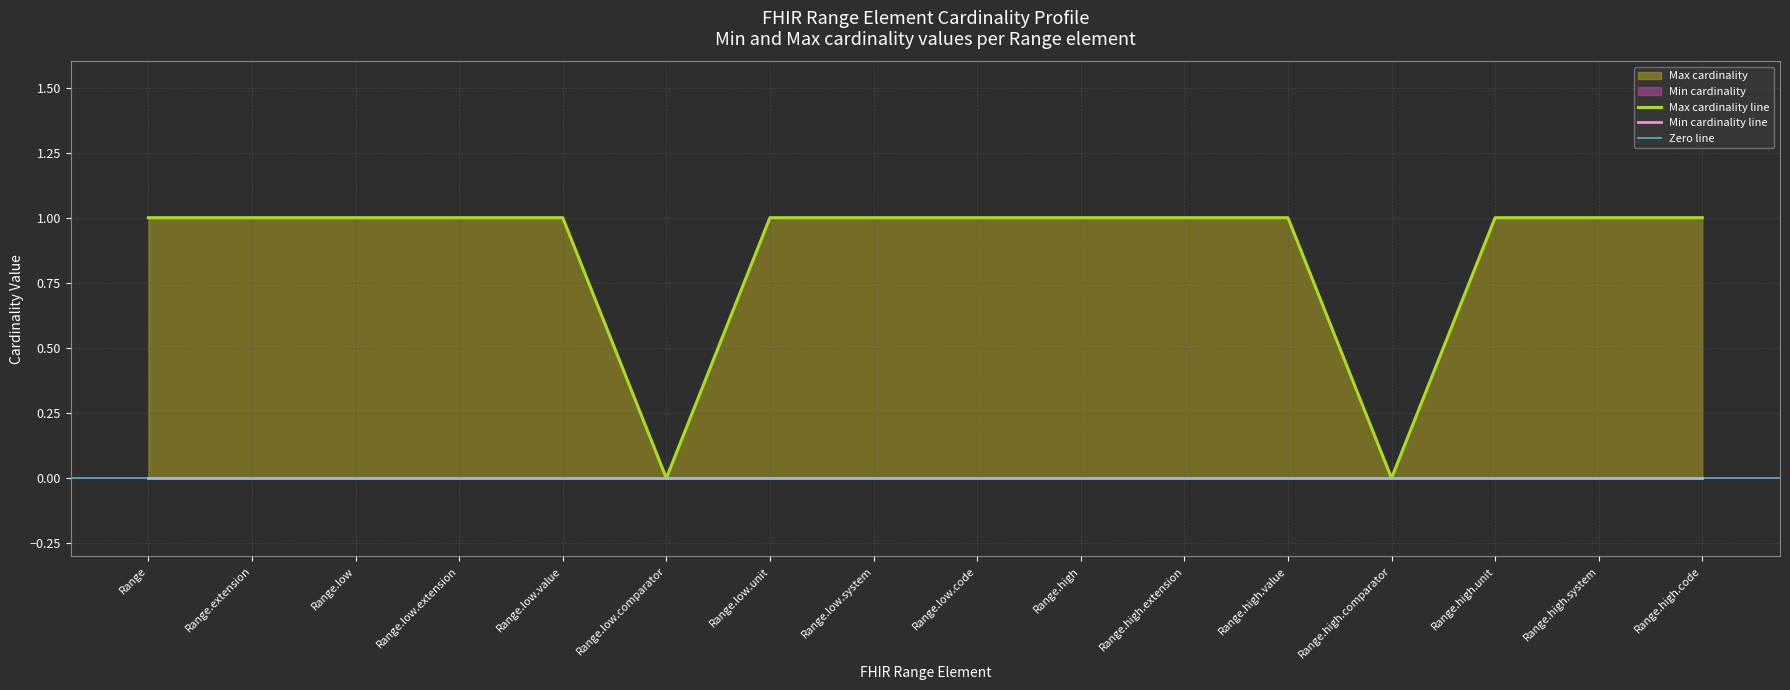

What is the value of the 11th point from the left?

1